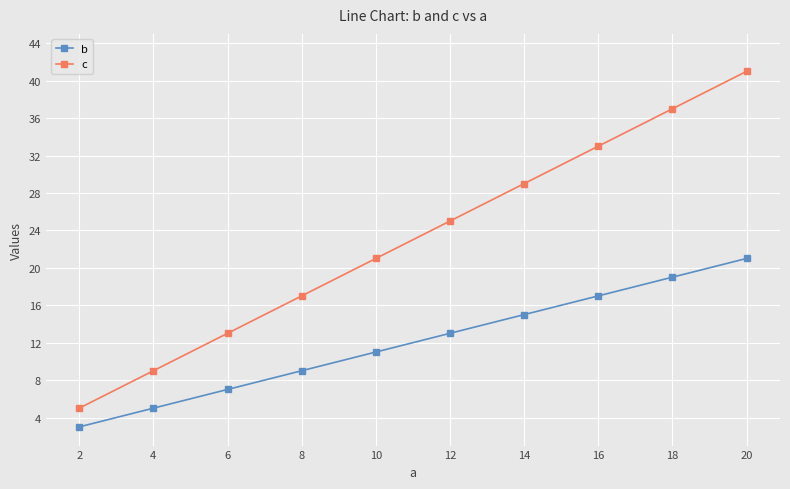

Count the c values in the range 13 to 33.

6